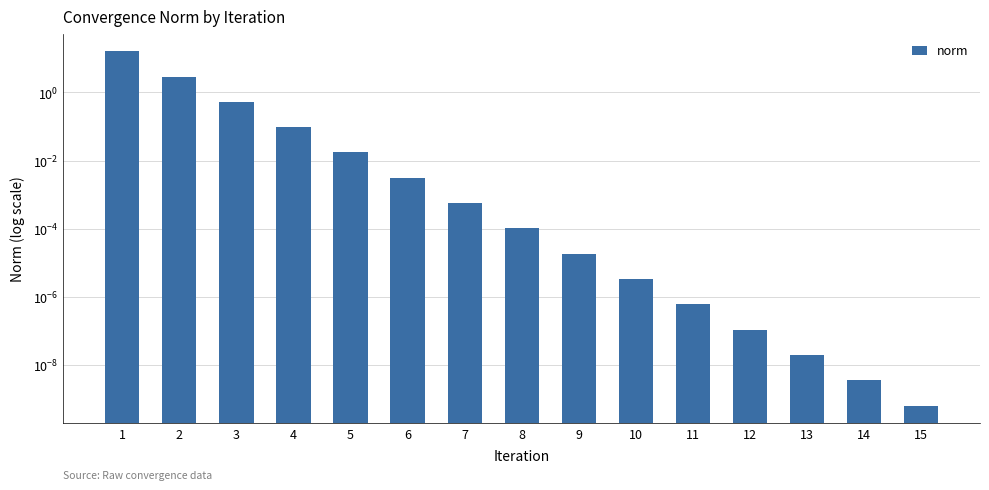

Reading left to right, transcribe all the data shown in this chart.

16.3	2.9	0.5	0.1	0.0	0.0	0.0	0.0	0.0	0.0	0.0	0.0	0.0	0.0	0.0